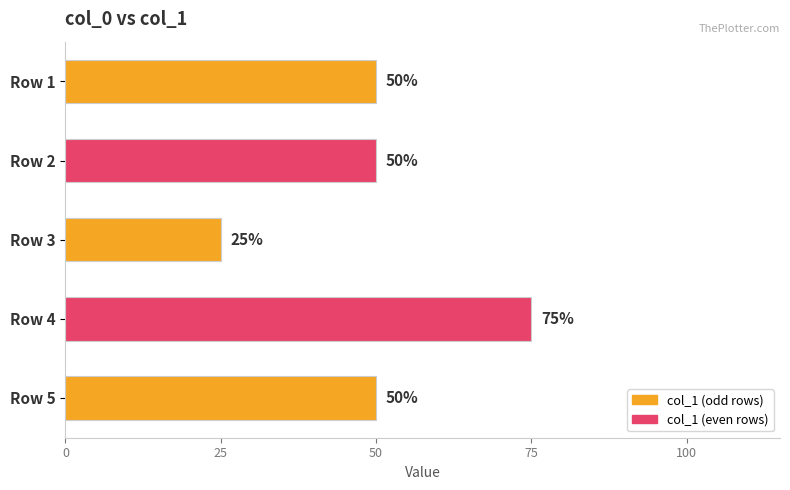

Does the chart contain any negative values?

No